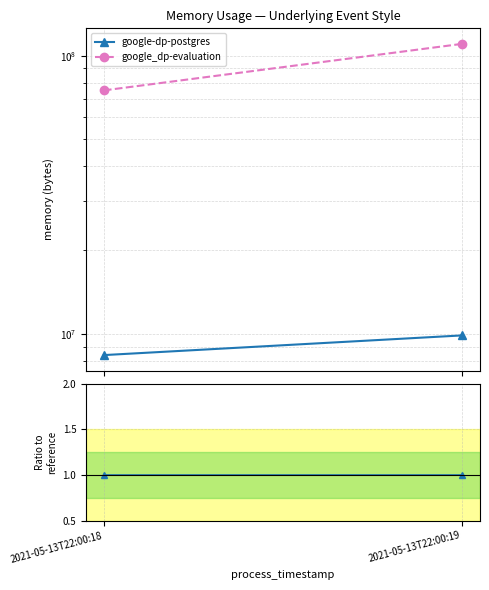

Rank the series by their maximum value, from lowest to highest.

google-dp-postgres, google_dp-evaluation